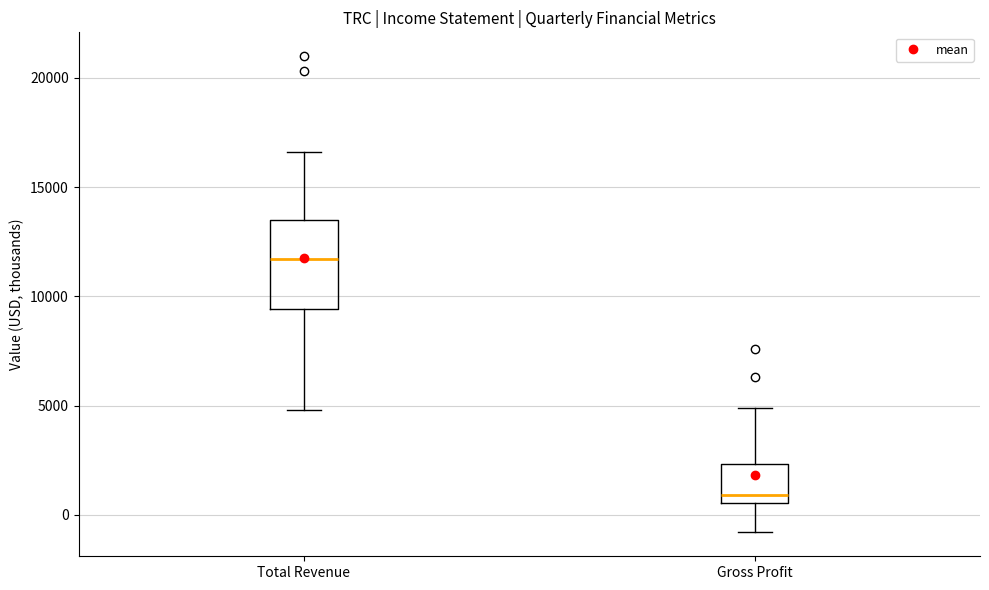

Where is the lower edge of the box for Total Revenue on the y-axis? The values are not printed on the chart, so give them approximately, as read against the axis.

9500